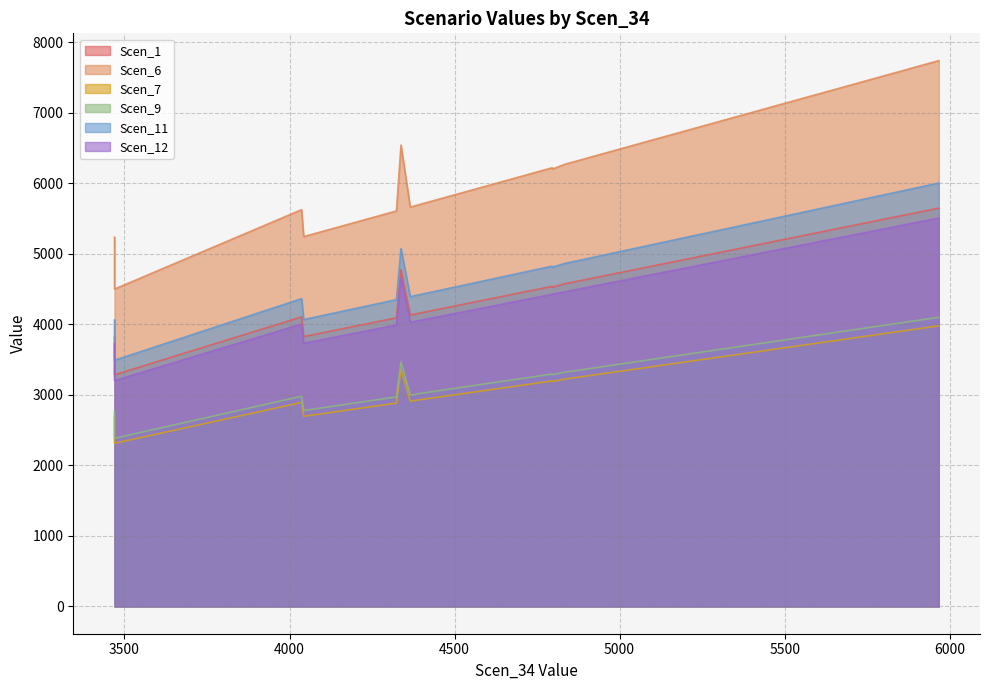

Reading right to left, transcribe all the data shown in this chart.

Scen_1: 4256.6610952378705=4027.8	4663.31310058922=4412.6	4068.185522360287=3849.5	3469.7270109525125=3283.2	4172.554913960213=3948.3	4869.831251135453=4608.0	4365.749313732123=4131.1	4437.642058304897=4199.1	4795.989354143859=4538.2	5658.430808782341=5354.3	4480.666673190142=4239.8	4042.9259100123854=3825.6	4306.902740287629=4075.4	5122.982533906559=4847.6	4373.79907832003=4138.7	4083.729901273491=3864.2	4323.835008401578=4091.4	4982.250407323286=4714.4	4393.229549704166=4157.1	4196.98179188472=3971.4	4795.989354143859=4524.0	5834.9705155716065=5521.3	4465.122294276938=4225.1	4310.2336824959475=4078.5	4495.655892811256=4254.0	5643.719164292533=5340.3	4934.78454067502=4669.5	4832.913356860019=4573.1	4941.7239957082265=4676.1	5778.066995134686=5467.5	4675.526541808842=4424.2	4275.2588321986095=4045.4	4712.444436084276=4459.1	5967.097722789621=5646.3	4857.062655138481=4596.0	4182.355918390399=3957.5	4443.599995718776=4204.7	4337.713918467991=4773.3	4036.541614271268=4104.5	3469.7270109525125=3819.5
Scen_6: 4256.6610952378705=5519.8	4663.31310058922=6047.1	4068.185522360287=5275.4	3469.7270109525125=4499.3	4172.554913960213=5410.7	4869.831251135453=6314.9	4365.749313732123=5661.2	4437.642058304897=5754.5	4795.989354143859=6219.1	5658.430808782341=7337.5	4480.666673190142=5810.2	4042.9259100123854=5242.6	4306.902740287629=5584.9	5122.982533906559=6643.2	4373.79907832003=5671.7	4083.729901273491=5295.5	4323.835008401578=5606.9	4982.250407323286=6460.7	4393.229549704166=5696.9	4196.98179188472=5442.4	4795.989354143859=6199.7	5834.9705155716065=7566.4	4465.122294276938=5790.1	4310.2336824959475=5589.2	4495.655892811256=5829.7	5643.719164292533=7318.4	4934.78454067502=6399.1	4832.913356860019=6267.0	4941.7239957082265=6408.1	5778.066995134686=7492.6	4675.526541808842=6062.9	4275.2588321986095=5543.9	4712.444436084276=6110.8	5967.097722789621=7737.8	4857.062655138481=6298.3	4182.355918390399=5423.4	4443.599995718776=5762.2	4337.713918467991=6541.3	4036.541614271268=5624.9	3469.7270109525125=5234.3
Scen_7: 4256.6610952378705=2837.7	4663.31310058922=3108.8	4068.185522360287=2712.1	3469.7270109525125=2313.1	4172.554913960213=2781.7	4869.831251135453=3246.5	4365.749313732123=2910.4	4437.642058304897=2958.4	4795.989354143859=3197.3	5658.430808782341=3772.2	4480.666673190142=2987.1	4042.9259100123854=2695.2	4306.902740287629=2871.2	5122.982533906559=3415.3	4373.79907832003=2915.8	4083.729901273491=2722.4	4323.835008401578=2882.5	4982.250407323286=3321.4	4393.229549704166=2928.8	4196.98179188472=2797.9	4795.989354143859=3187.3	5834.9705155716065=3889.9	4465.122294276938=2976.7	4310.2336824959475=2873.4	4495.655892811256=2997.1	5643.719164292533=3762.4	4934.78454067502=3289.8	4832.913356860019=3221.9	4941.7239957082265=3294.4	5778.066995134686=3852.0	4675.526541808842=3117.0	4275.2588321986095=2850.1	4712.444436084276=3141.6	5967.097722789621=3978.0	4857.062655138481=3238.0	4182.355918390399=2788.2	4443.599995718776=2962.3	4337.713918467991=3362.9	4036.541614271268=2891.8	3469.7270109525125=2691.0
Scen_9: 4256.6610952378705=2923.9	4663.31310058922=3203.2	4068.185522360287=2794.4	3469.7270109525125=2383.4	4172.554913960213=2866.1	4869.831251135453=3345.1	4365.749313732123=2998.8	4437.642058304897=3048.2	4795.989354143859=3294.4	5658.430808782341=3886.8	4480.666673190142=3077.8	4042.9259100123854=2777.1	4306.902740287629=2958.4	5122.982533906559=3519.0	4373.79907832003=2998.8	4083.729901273491=2805.1	4323.835008401578=2970.1	4982.250407323286=3422.3	4393.229549704166=3017.7	4196.98179188472=2882.9	4795.989354143859=3284.1	5834.9705155716065=4008.1	4465.122294276938=3067.1	4310.2336824959475=2960.7	4495.655892811256=3088.1	5643.719164292533=3876.7	4934.78454067502=3389.7	4832.913356860019=3319.7	4941.7239957082265=3394.5	5778.066995134686=3969.0	4675.526541808842=3211.6	4275.2588321986095=2936.7	4712.444436084276=3237.0	5967.097722789621=4098.8	4857.062655138481=3336.3	4182.355918390399=2872.9	4443.599995718776=3052.3	4337.713918467991=3465.0	4036.541614271268=2979.6	3469.7270109525125=2772.7
Scen_11: 4256.6610952378705=4281.7	4663.31310058922=4690.7	4068.185522360287=4092.1	3469.7270109525125=3490.1	4172.554913960213=4197.1	4869.831251135453=4898.4	4365.749313732123=4391.4	4437.642058304897=4463.7	4795.989354143859=4824.2	5658.430808782341=5691.7	4480.666673190142=4507.0	4042.9259100123854=4066.7	4306.902740287629=4332.2	5122.982533906559=5153.1	4373.79907832003=4399.5	4083.729901273491=4107.7	4323.835008401578=4349.2	4982.250407323286=5011.5	4393.229549704166=4419.0	4196.98179188472=4221.6	4795.989354143859=4809.1	5834.9705155716065=5869.2	4465.122294276938=4491.3	4310.2336824959475=4335.6	4495.655892811256=4522.1	5643.719164292533=5676.9	4934.78454067502=4963.8	4832.913356860019=4861.3	4941.7239957082265=4970.8	5778.066995134686=5812.0	4675.526541808842=4703.0	4275.2588321986095=4300.4	4712.444436084276=4740.1	5967.097722789621=6002.1	4857.062655138481=4885.6	4182.355918390399=4206.9	4443.599995718776=4469.7	4337.713918467991=5074.1	4036.541614271268=4363.2	3469.7270109525125=4060.3
Scen_12: 4256.6610952378705=3927.5	4663.31310058922=4302.7	4068.185522360287=3753.6	3469.7270109525125=3201.4	4172.554913960213=3849.9	4869.831251135453=4493.2	4365.749313732123=4028.1	4437.642058304897=4094.5	4795.989354143859=4425.1	5658.430808782341=5220.9	4480.666673190142=4134.2	4042.9259100123854=3730.3	4306.902740287629=3973.9	5122.982533906559=4726.8	4373.79907832003=4035.6	4083.729901273491=3767.9	4323.835008401578=3989.5	4982.250407323286=4597.0	4393.229549704166=4053.5	4196.98179188472=3872.4	4795.989354143859=4425.1	5834.9705155716065=5383.8	4465.122294276938=4119.8	4310.2336824959475=3976.9	4495.655892811256=4148.0	5643.719164292533=5207.3	4934.78454067502=4553.2	4832.913356860019=4459.2	4941.7239957082265=4559.6	5778.066995134686=5331.2	4675.526541808842=4314.0	4275.2588321986095=3944.7	4712.444436084276=4348.0	5967.097722789621=5505.7	4857.062655138481=4481.5	4182.355918390399=3858.9	4443.599995718776=4100.0	4337.713918467991=4654.3	4036.541614271268=4002.3	3469.7270109525125=3724.4